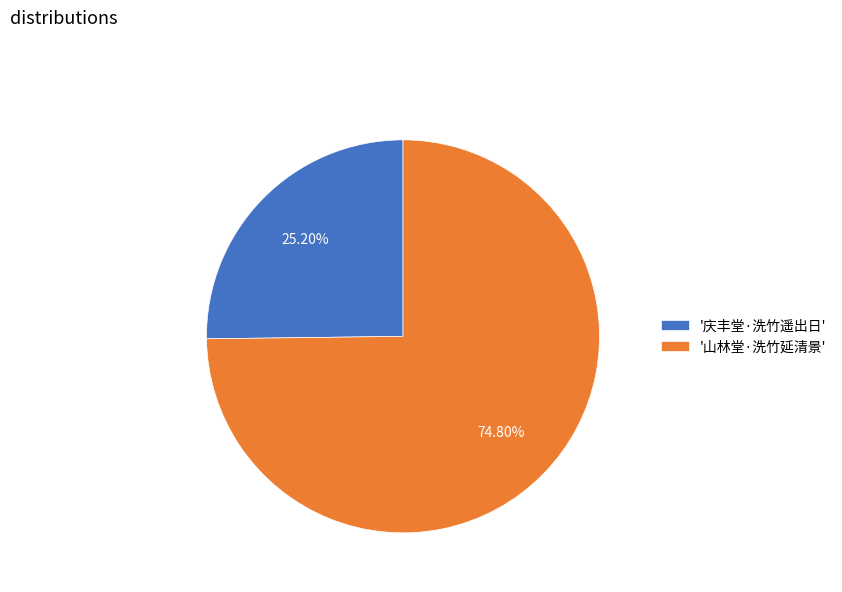

Count the number of slices in the pie.

2